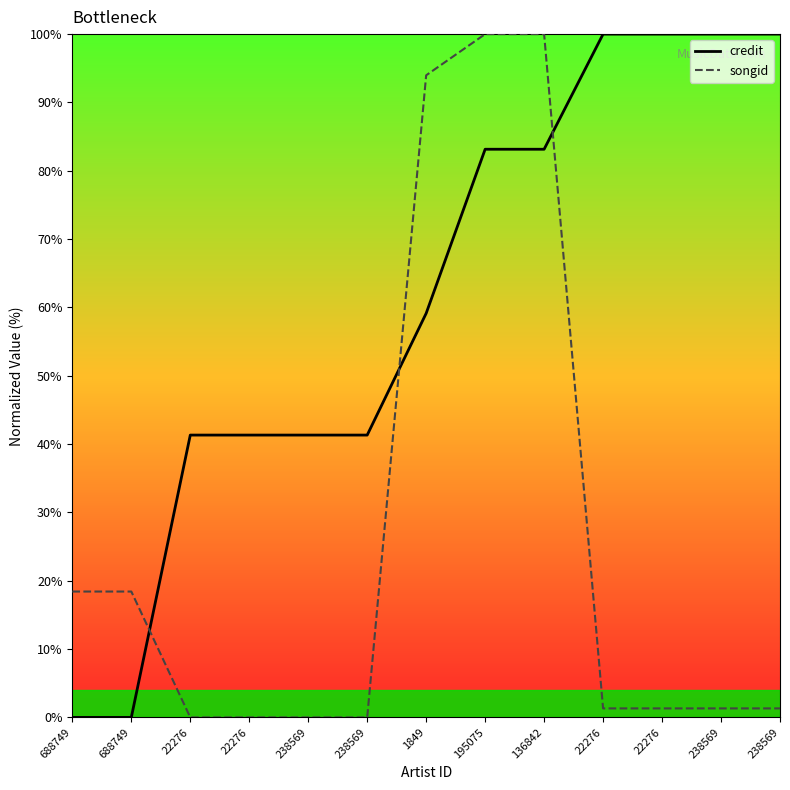

What is the value of the credit point at the 6th from the left?

41.3